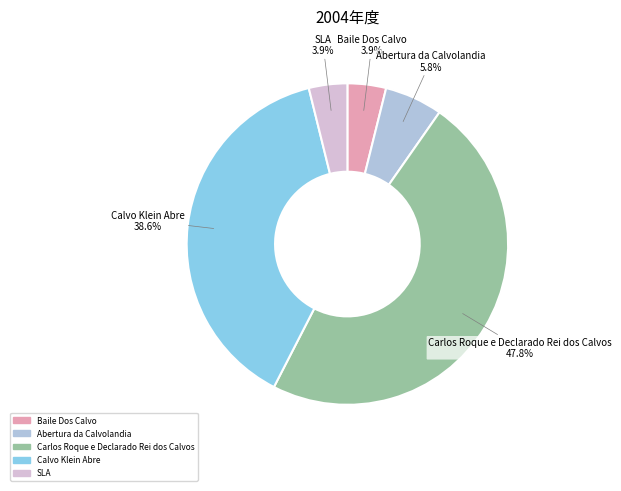

To the nearest percent, what is the difference between the largest and smallest slice percentages?

44%